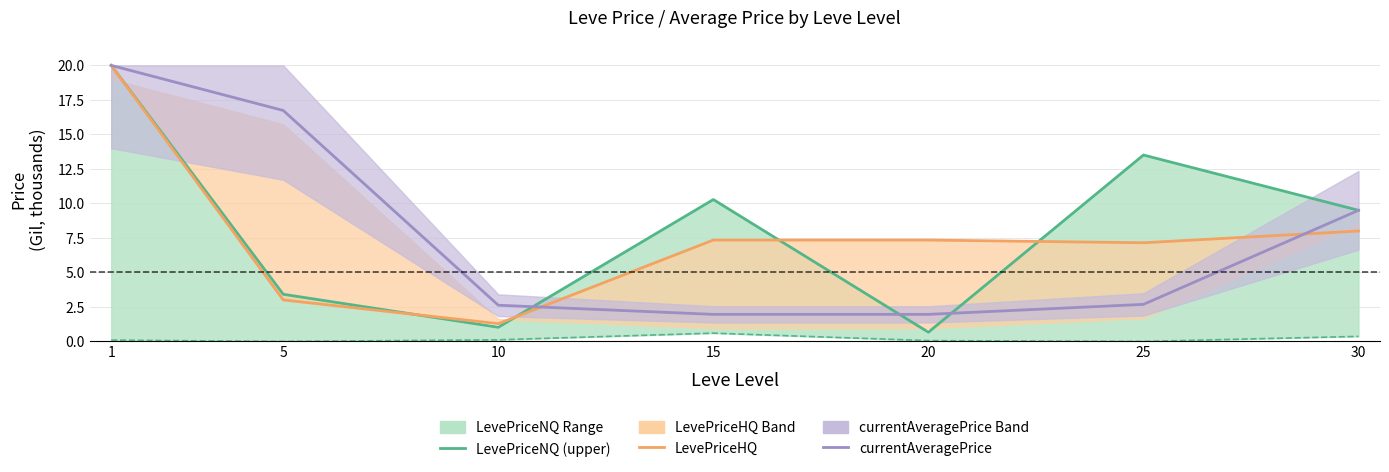

At which category is the sum across all series the highest?

1